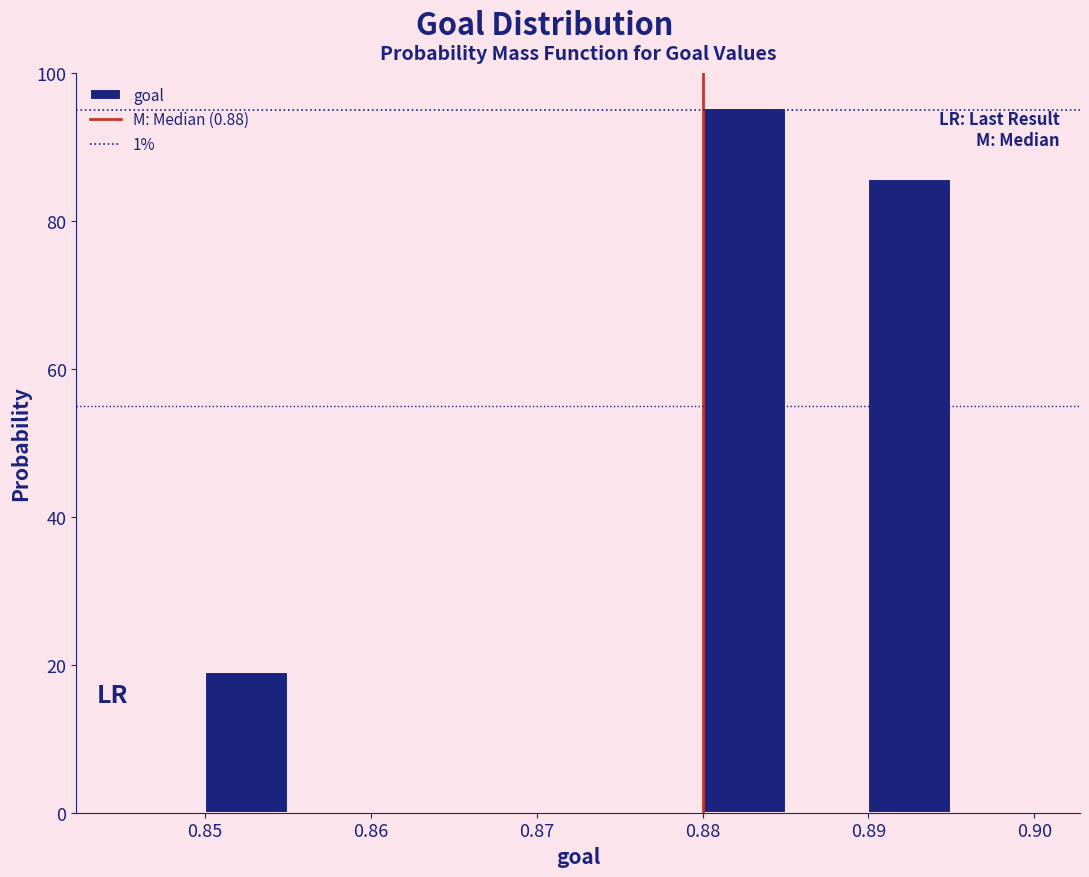

Reading left to right, transcribe this chart: for each bar, give the range it covers on the x-axis and its height. The values are not printed on the chart, so give them approximately, as read against the axis.

0.845 to 0.850: 0
0.850 to 0.855: 20
0.855 to 0.860: 0
0.860 to 0.865: 0
0.865 to 0.870: 0
0.870 to 0.875: 0
0.875 to 0.880: 0
0.880 to 0.885: 96
0.885 to 0.890: 0
0.890 to 0.895: 86
0.895 to 0.900: 0